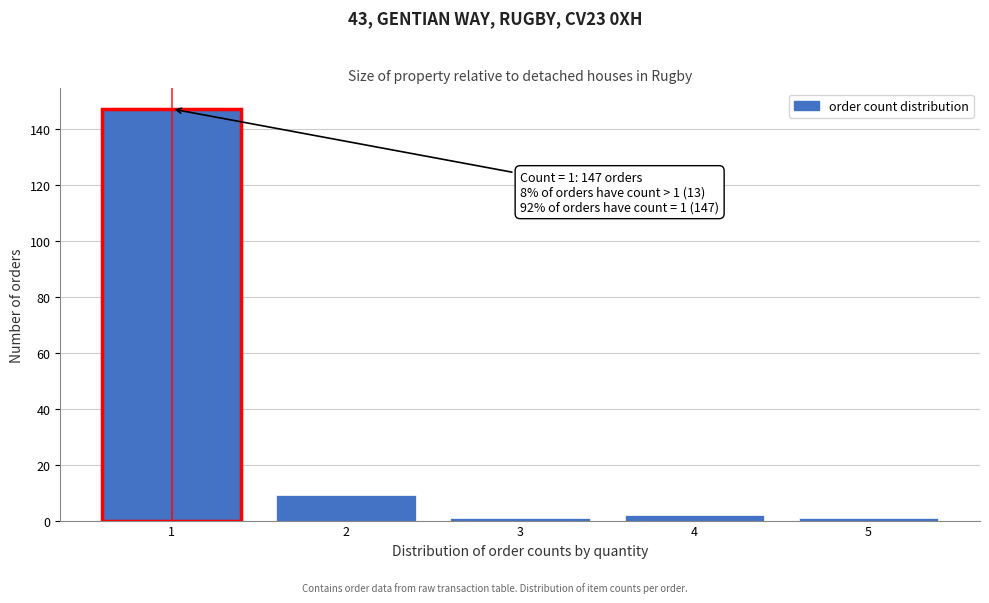

Which range on the x-axis has the tallest bar?

0.5 to 1.5